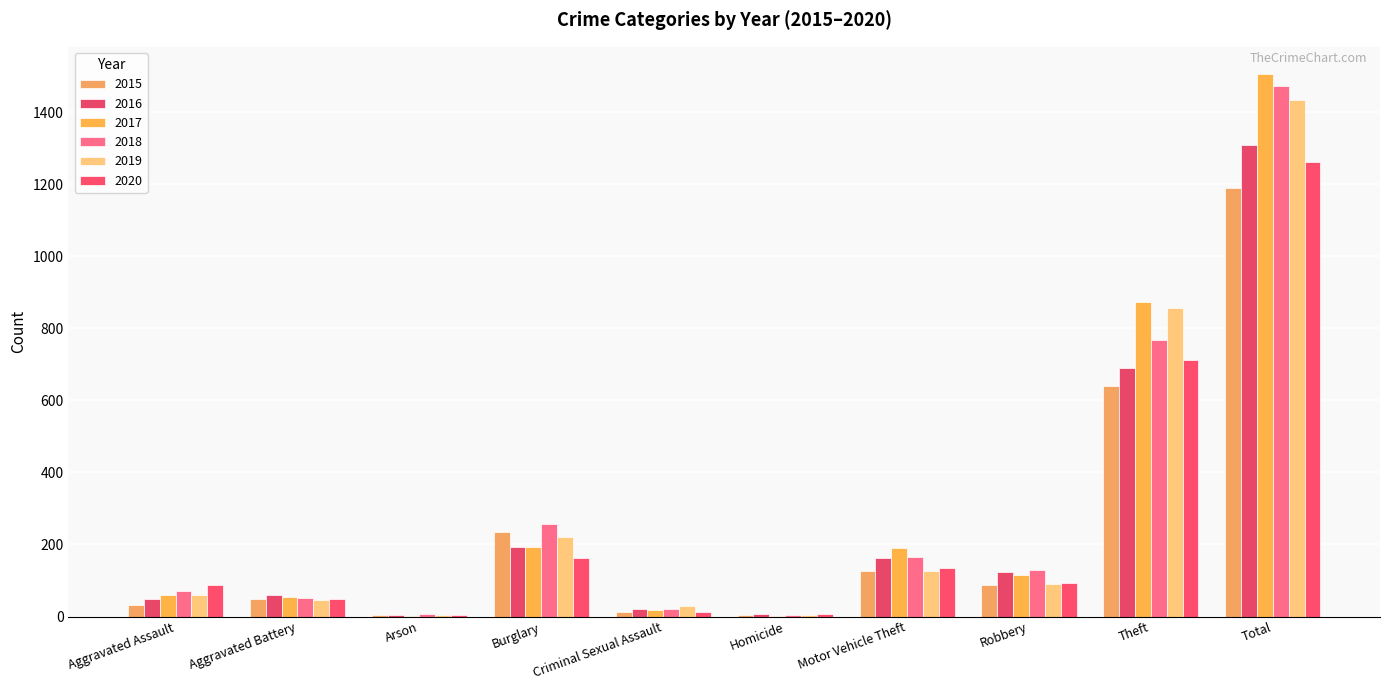

How many data points does each series have?

10